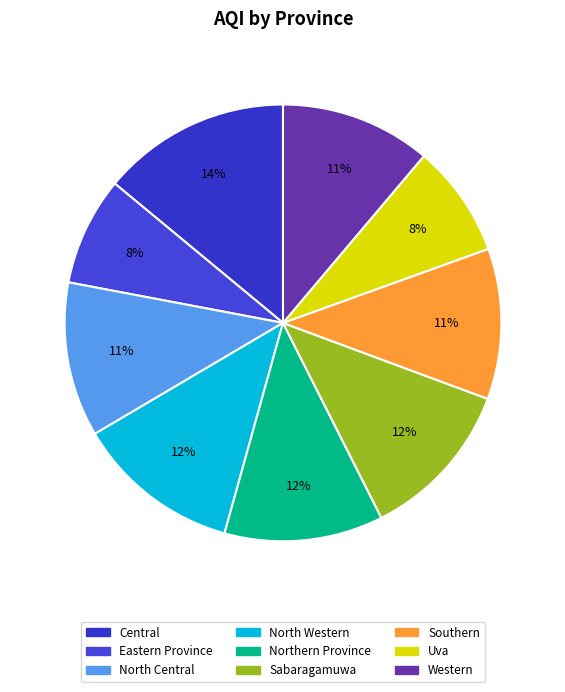

Is it true that Southern is 11% of the pie?

True